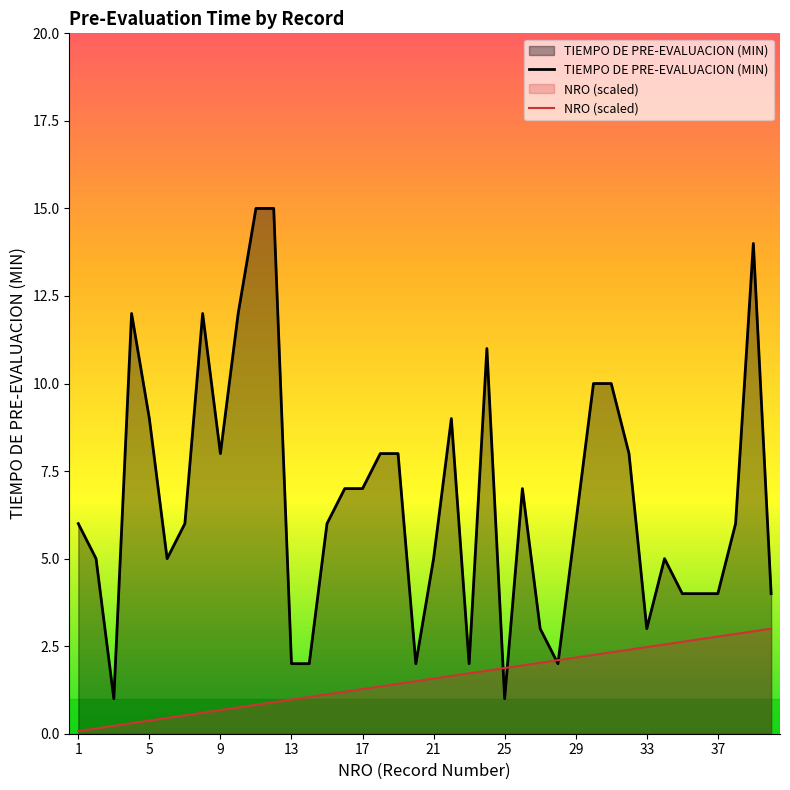

What is the difference between the maximum and second lowest values in the NRO (scaled) series?

2.9